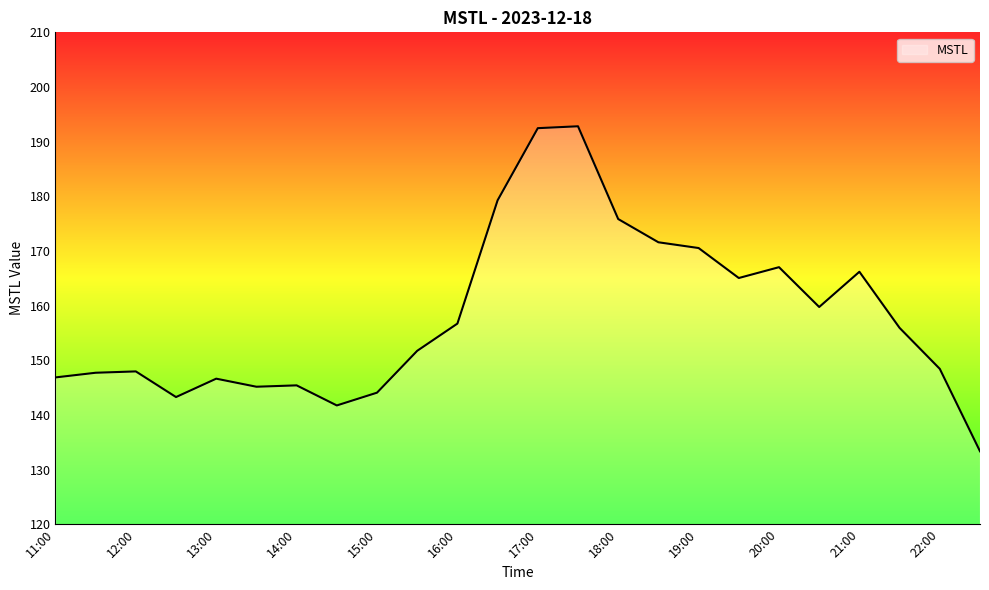

What is the difference between the maximum and minimum values?

59.5